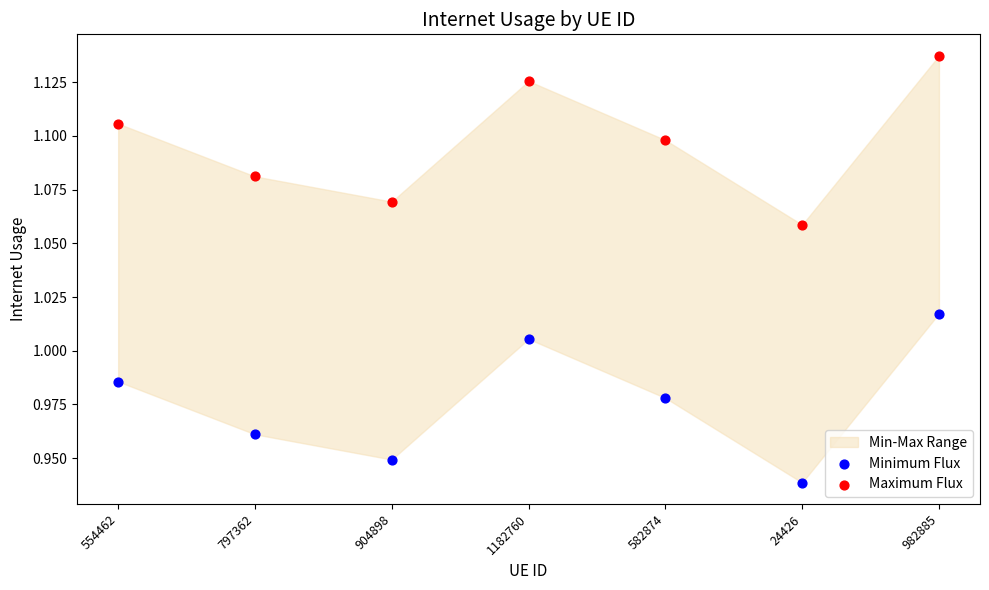

Which series reaches the minimum Y coordinate?

Minimum Flux